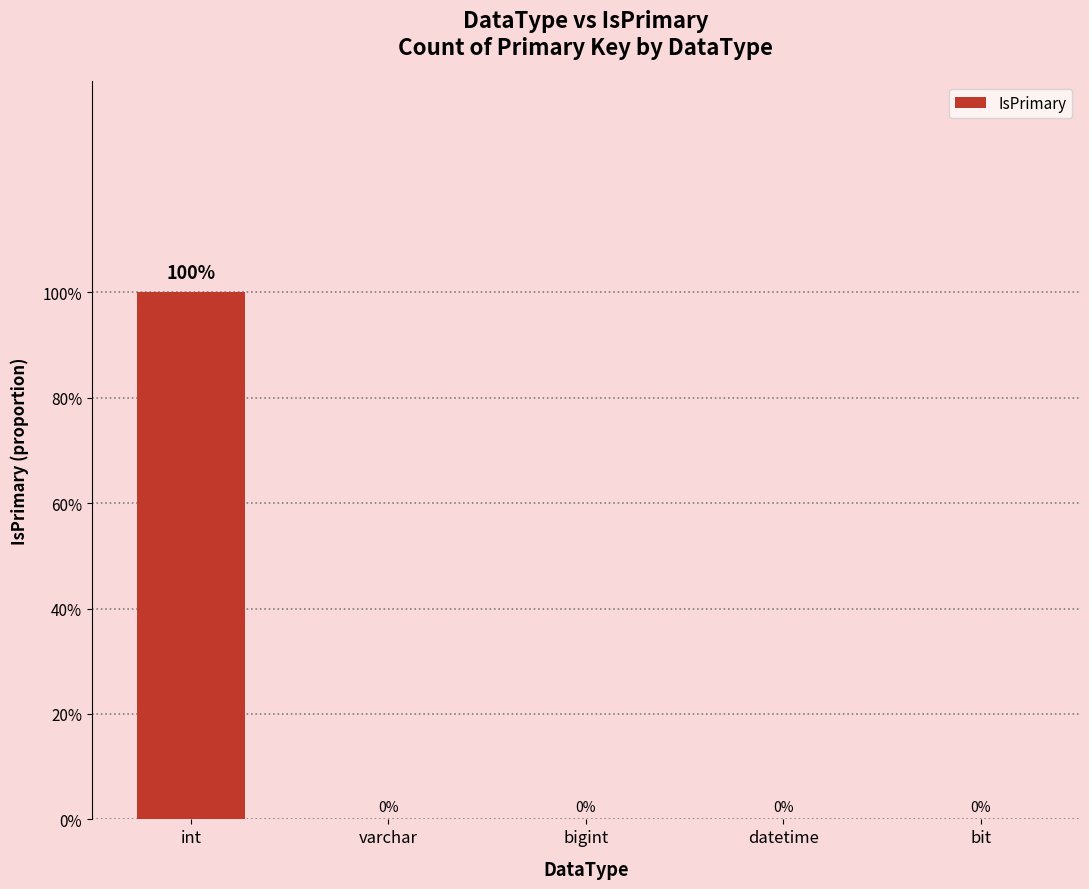

Reading left to right, list all the values displayed in this chart.

int=1	varchar=0	bigint=0	datetime=0	bit=0